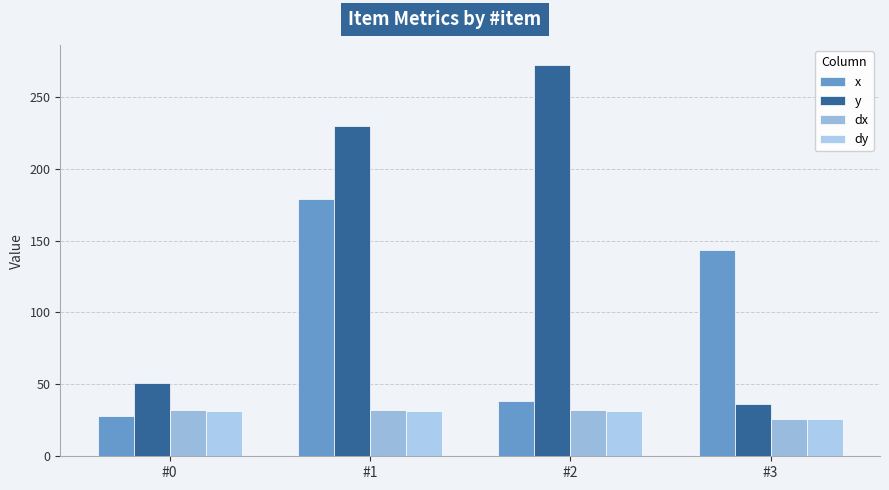

At which category is the sum across all series the highest?

#1